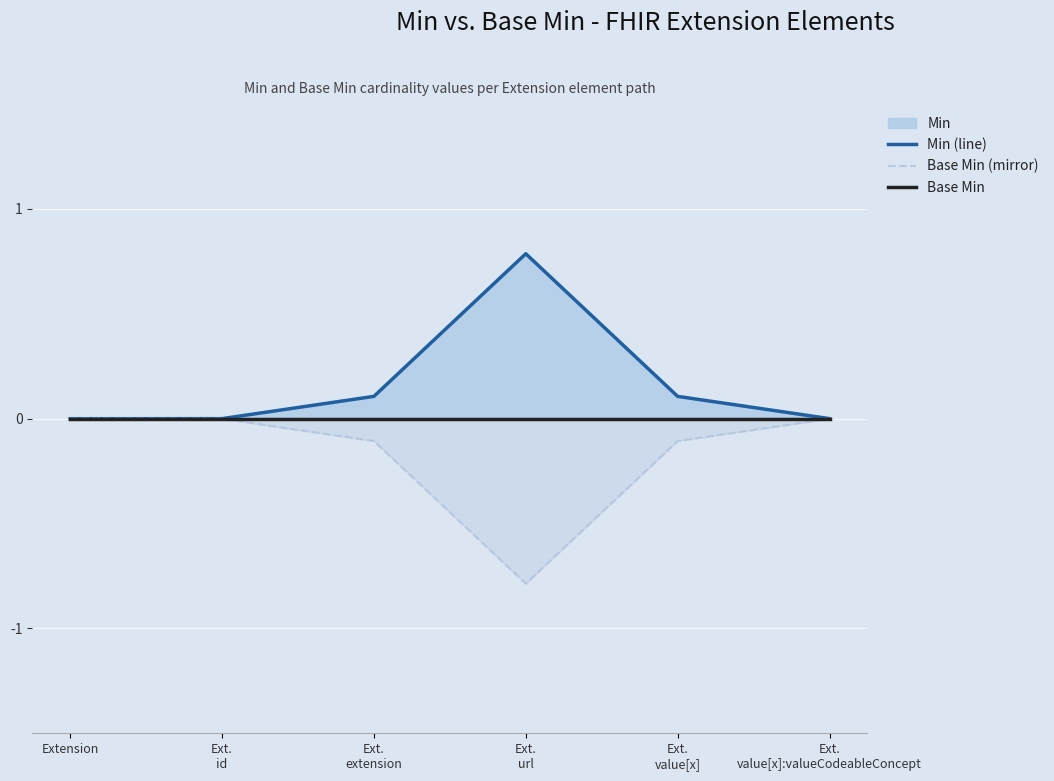

At which category does Min (line) reach its first local peak?

Ext.
url